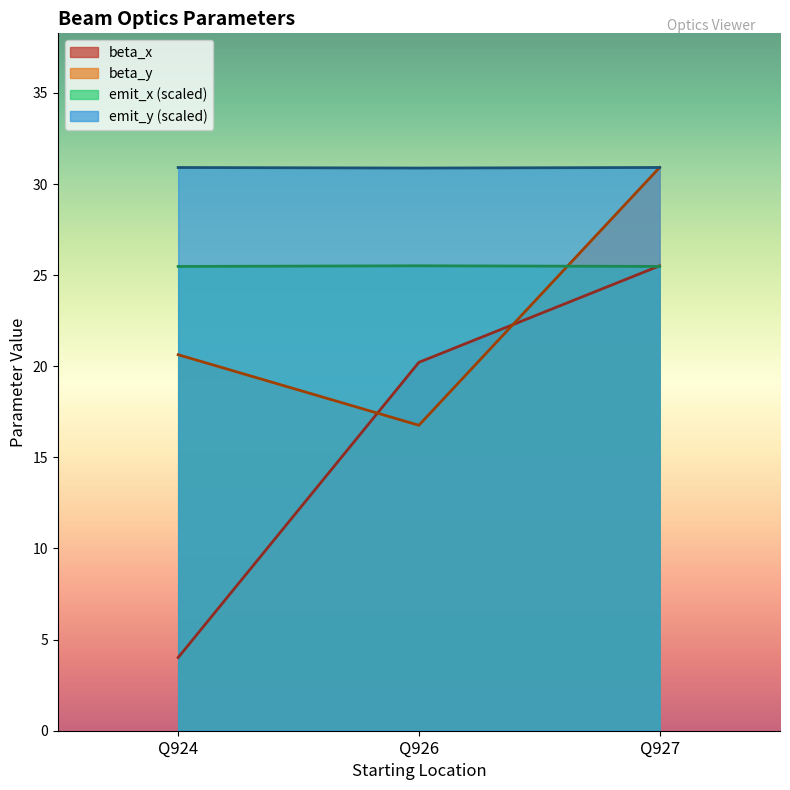

At how many categories does at least one series exceed 30?

3